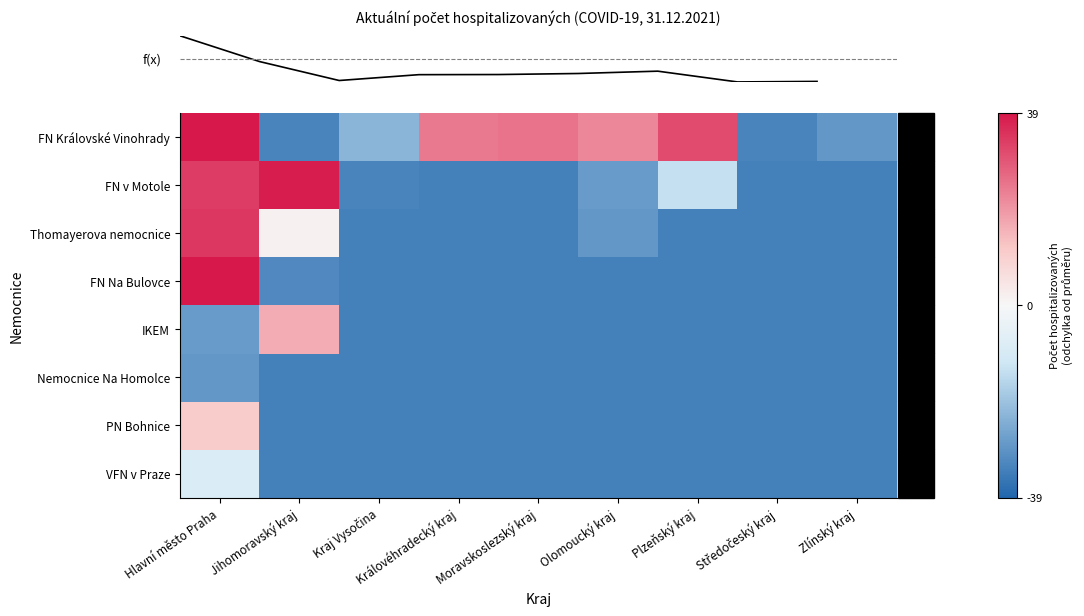

Reading left to right, extract all data points from this chart.

row_0: 38.8	-32.2	-22.2	23.8	24.8	21.8	30.8	-32.2	-28.2
row_1: 32.8	37.8	-32.2	-33.2	-33.2	-27.2	-13.2	-33.2	-33.2
row_2: 33.8	1.8	-33.2	-33.2	-33.2	-28.2	-33.2	-33.2	-33.2
row_3: 38.8	-31.2	-33.2	-33.2	-33.2	-33.2	-33.2	-33.2	-33.2
row_4: -27.2	15.8	-33.2	-33.2	-33.2	-33.2	-33.2	-33.2	-33.2
row_5: -28.2	-33.2	-33.2	-33.2	-33.2	-33.2	-33.2	-33.2	-33.2
row_6: 10.8	-33.2	-33.2	-33.2	-33.2	-33.2	-33.2	-33.2	-33.2
row_7: -8.2	-33.2	-33.2	-33.2	-33.2	-33.2	-33.2	-33.2	-33.2